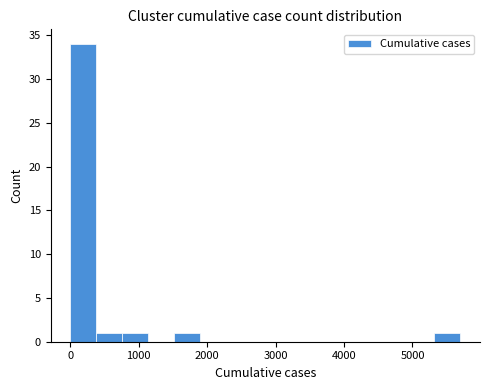

Around what value on the x-axis is the tallest bar? Give the approximate position of its centre, as read against the axis.

200